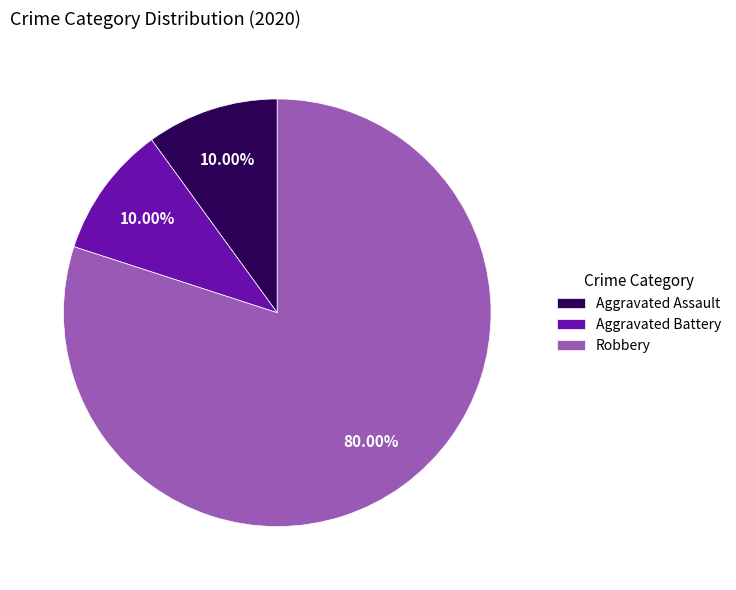

Which slice is the largest?

Robbery